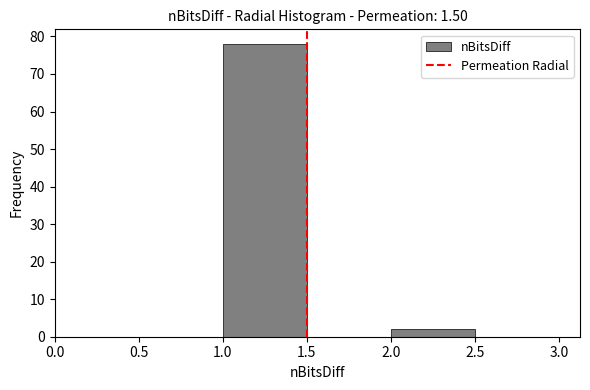

Reading left to right, transcribe this chart: for each bar, give the range it covers on the x-axis and its height. The values are not printed on the chart, so give them approximately, as read against the axis.

0.5 to 1.0: 0
1.0 to 1.5: 78
1.5 to 2.0: 0
2.0 to 2.5: 2
2.5 to 3.0: 0